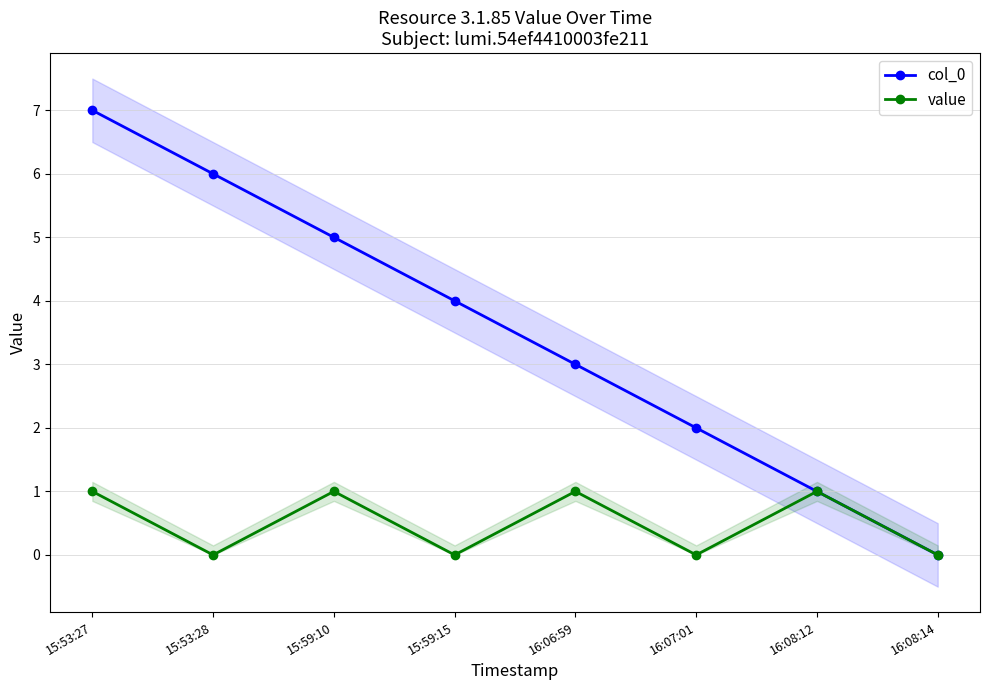

True or false: col_0 and value intersect in this chart.

False